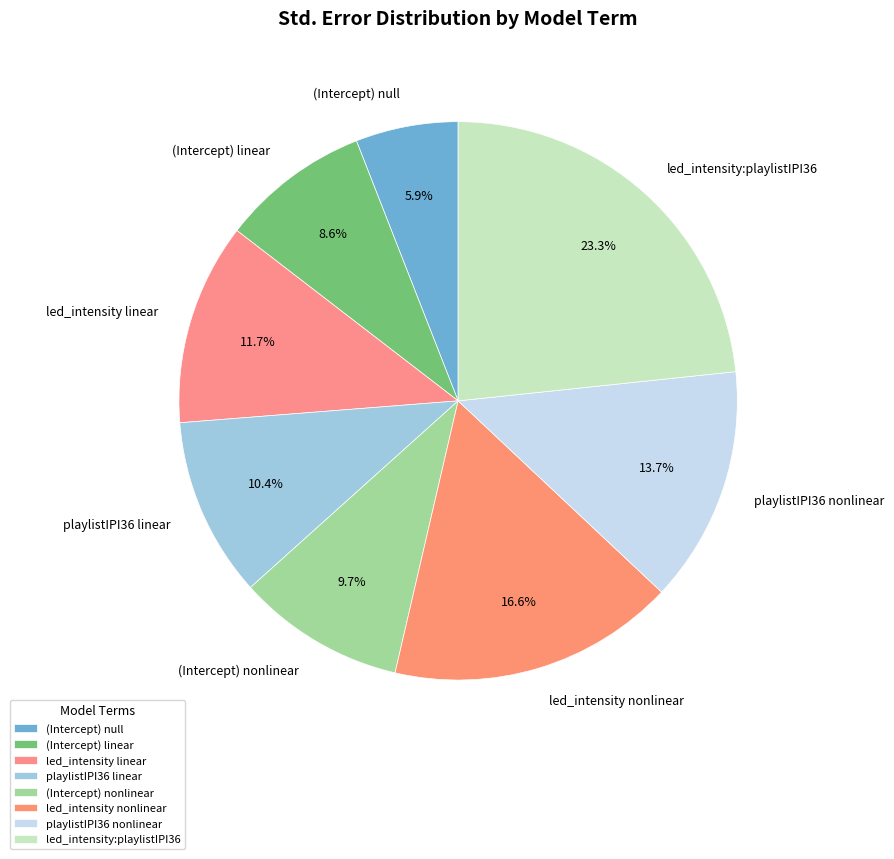

Between (Intercept) null and led_intensity linear, which is larger?

led_intensity linear